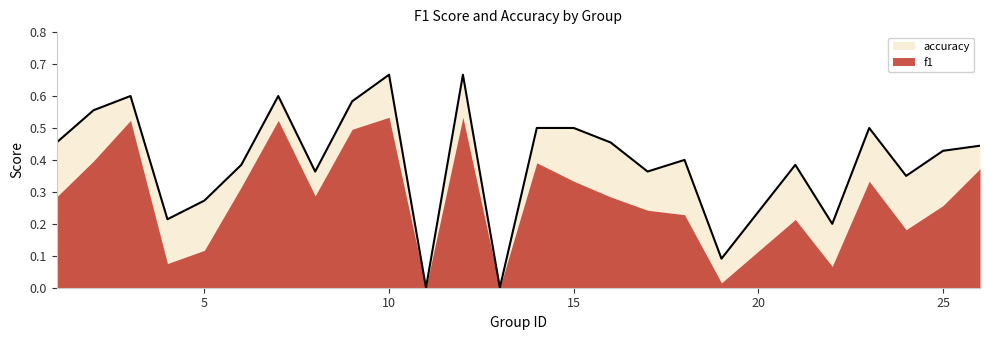

Does the chart display data point markers on the line(s)?

No